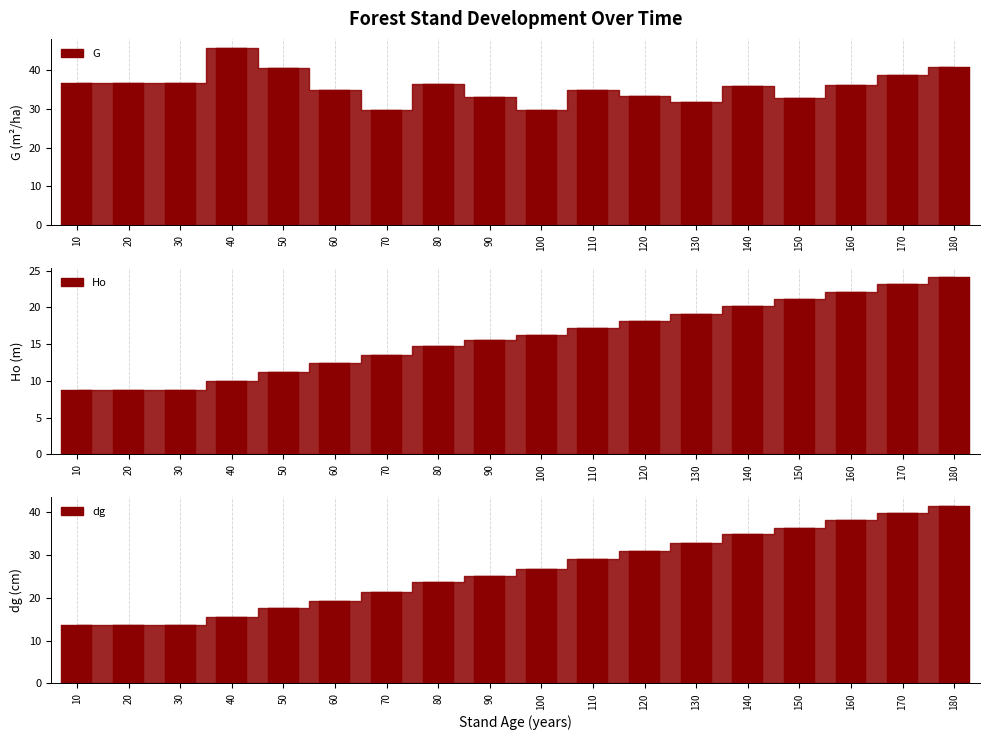

True or false: dg has a value of 7.1 at 40.

False